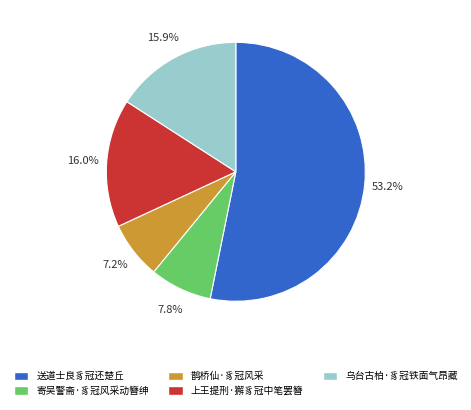

How many slices are in this pie chart?

5